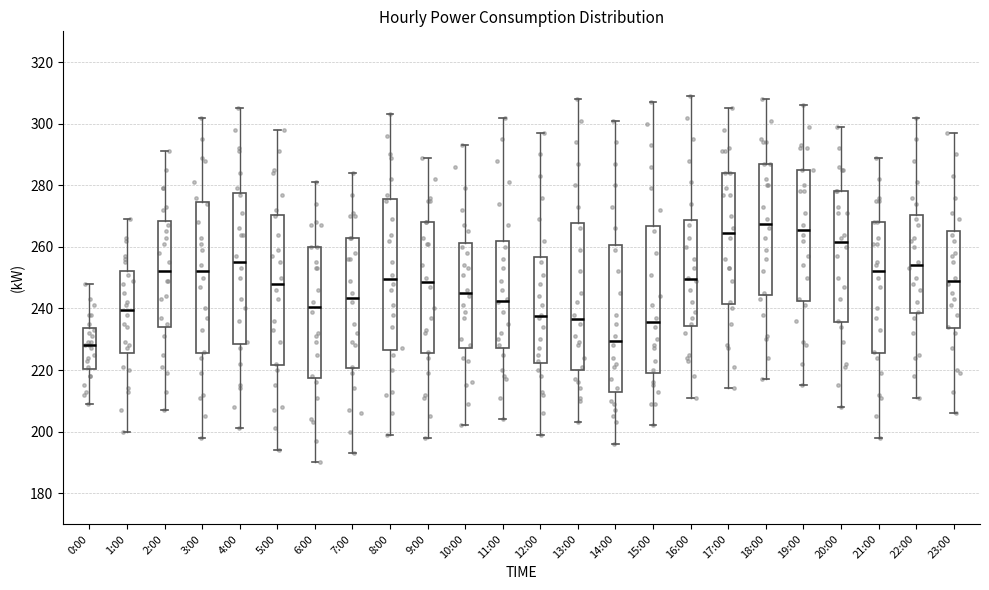

Reading left to right, transcribe this box plot: for each box, give where its median line is, the range the box spans, and where its two whiskers end, as read against the y-axis. The values are not printed on the chart, so give them approximately, as read against the axis.

0:00: median 228, box 220 to 234, whiskers 210 to 248
1:00: median 240, box 226 to 252, whiskers 200 to 270
2:00: median 252, box 234 to 268, whiskers 208 to 292
3:00: median 252, box 226 to 274, whiskers 198 to 302
4:00: median 256, box 228 to 278, whiskers 202 to 306
5:00: median 248, box 222 to 270, whiskers 194 to 298
6:00: median 240, box 218 to 260, whiskers 190 to 282
7:00: median 244, box 220 to 264, whiskers 194 to 284
8:00: median 250, box 226 to 276, whiskers 200 to 304
9:00: median 248, box 226 to 268, whiskers 198 to 290
10:00: median 246, box 228 to 262, whiskers 202 to 294
11:00: median 242, box 228 to 262, whiskers 204 to 302
12:00: median 238, box 222 to 256, whiskers 200 to 298
13:00: median 236, box 220 to 268, whiskers 204 to 308
14:00: median 230, box 214 to 260, whiskers 196 to 302
15:00: median 236, box 220 to 266, whiskers 202 to 308
16:00: median 250, box 234 to 268, whiskers 212 to 310
17:00: median 264, box 242 to 284, whiskers 214 to 306
18:00: median 268, box 244 to 288, whiskers 218 to 308
19:00: median 266, box 242 to 286, whiskers 216 to 306
20:00: median 262, box 236 to 278, whiskers 208 to 300
21:00: median 252, box 226 to 268, whiskers 198 to 290
22:00: median 254, box 238 to 270, whiskers 212 to 302
23:00: median 250, box 234 to 266, whiskers 206 to 298